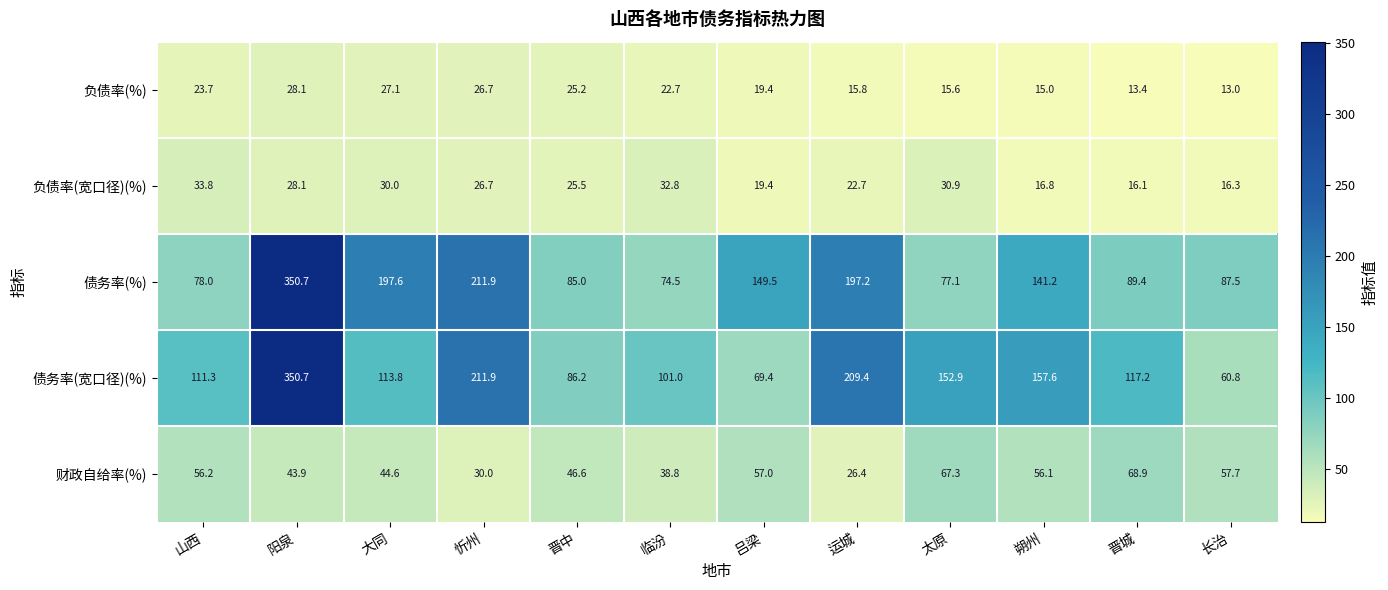

The 负债率(%) series shows 22.7 at 临汾. True or false?

True